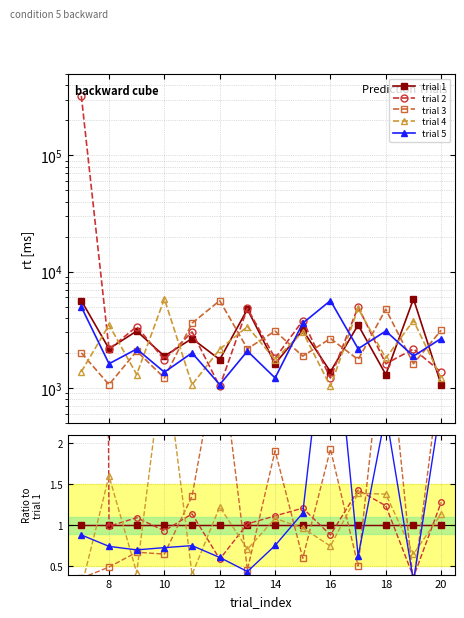

Does the chart have visible grid lines?

Yes